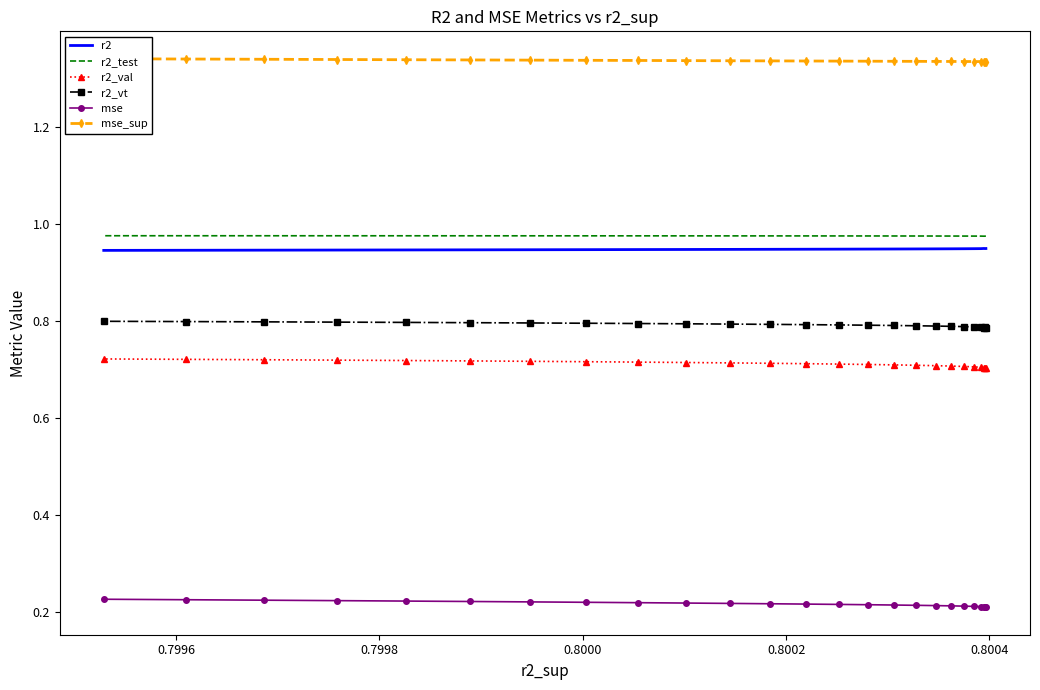

At how many categories does at least one series exceed 0?

25